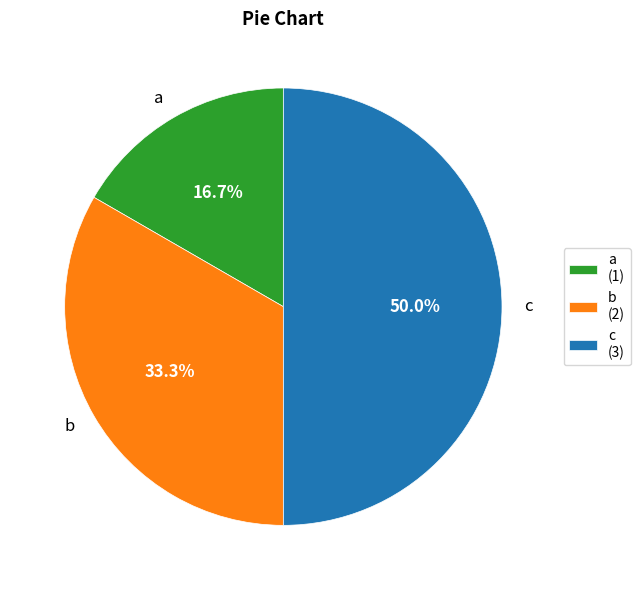

To the nearest percent, what is the difference between the c and a slice percentages?

33%